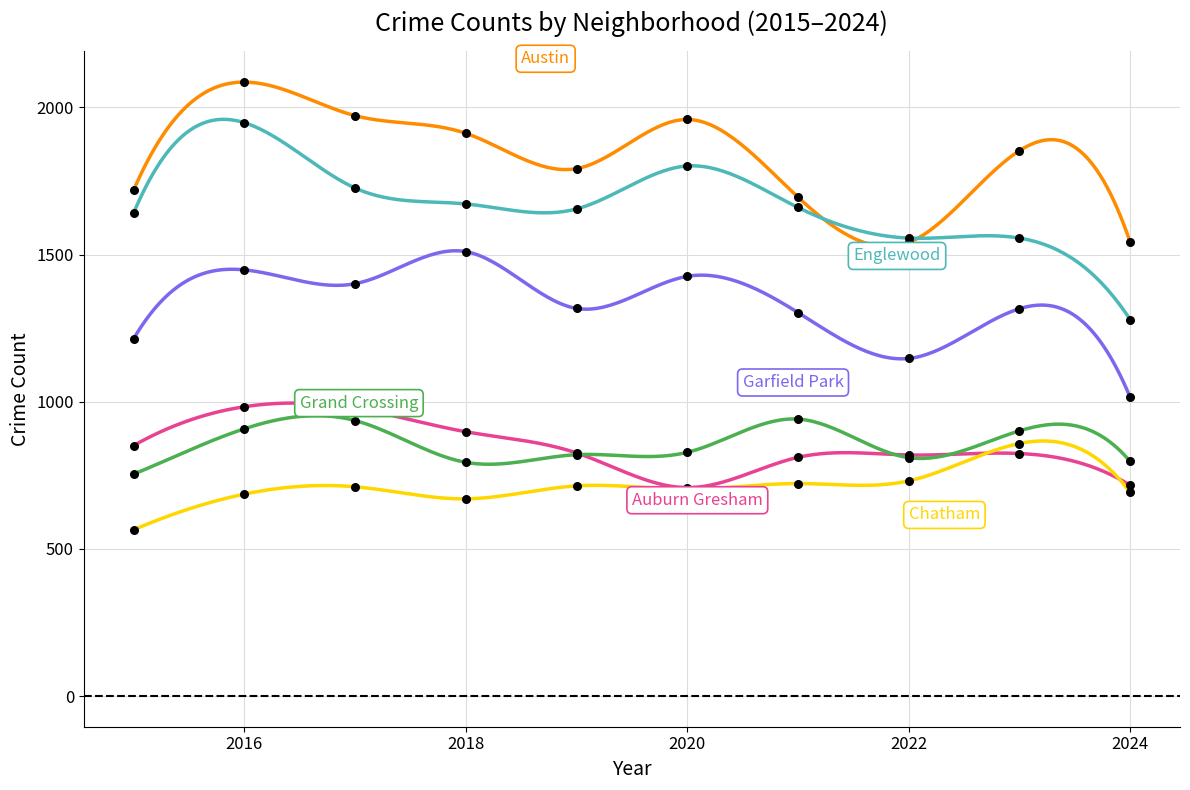

Which series reaches the minimum Y coordinate?

Chatham